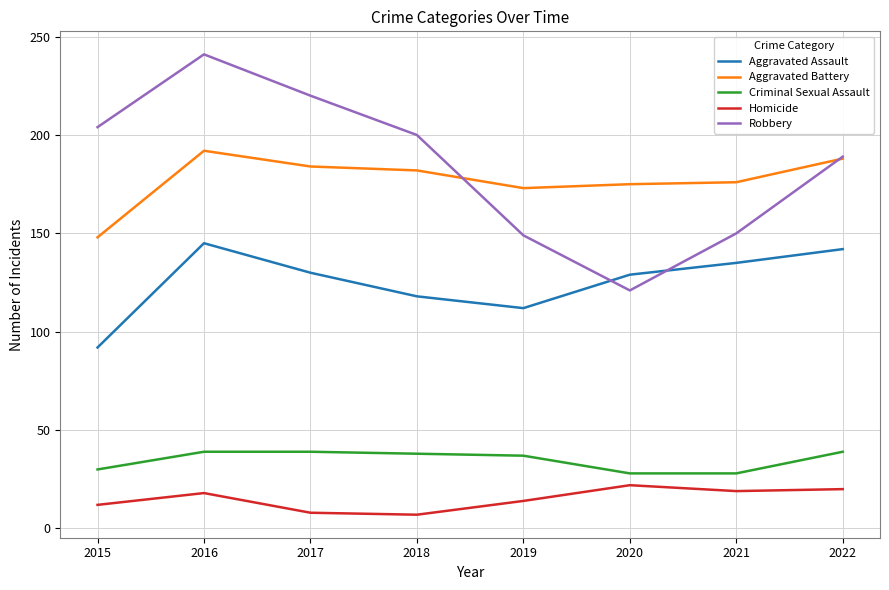

At which category does Aggravated Battery reach its first local peak?

2016